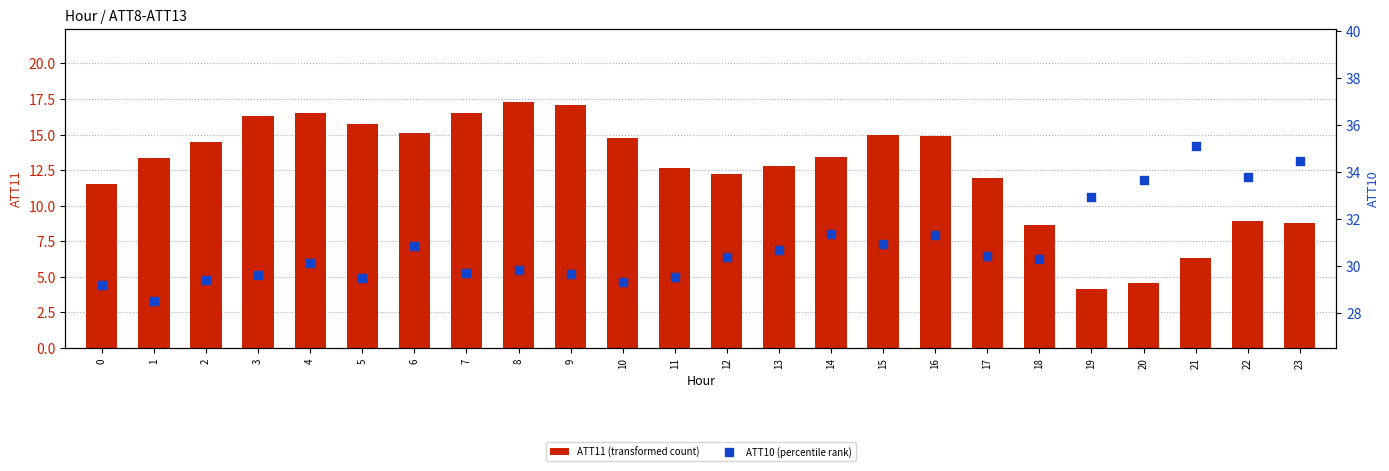

At which category is the sum across all series the highest?

8